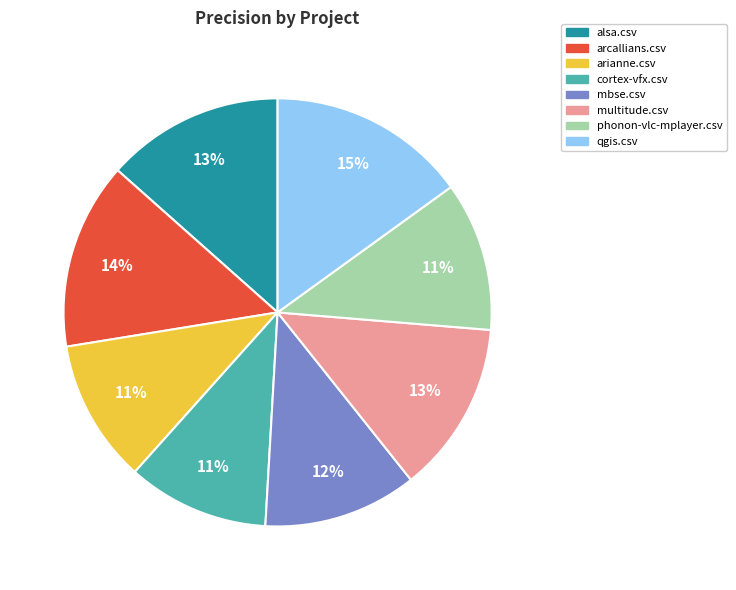

Is the sum of arcallians.csv and mbse.csv greater than half?

No